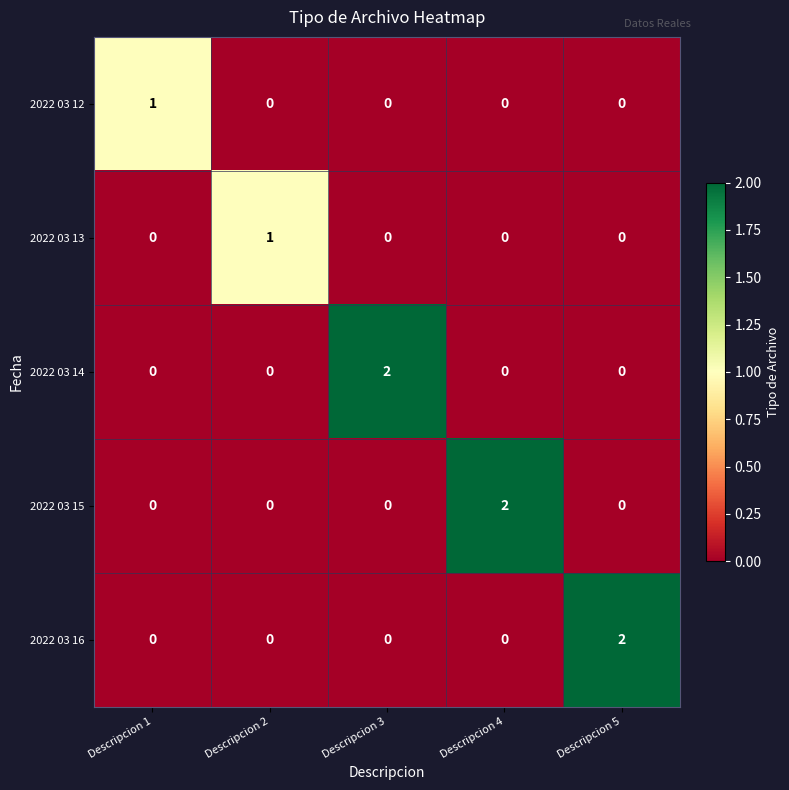

Which series changed the most between Descripcion 1 and Descripcion 4?

2022 03 15